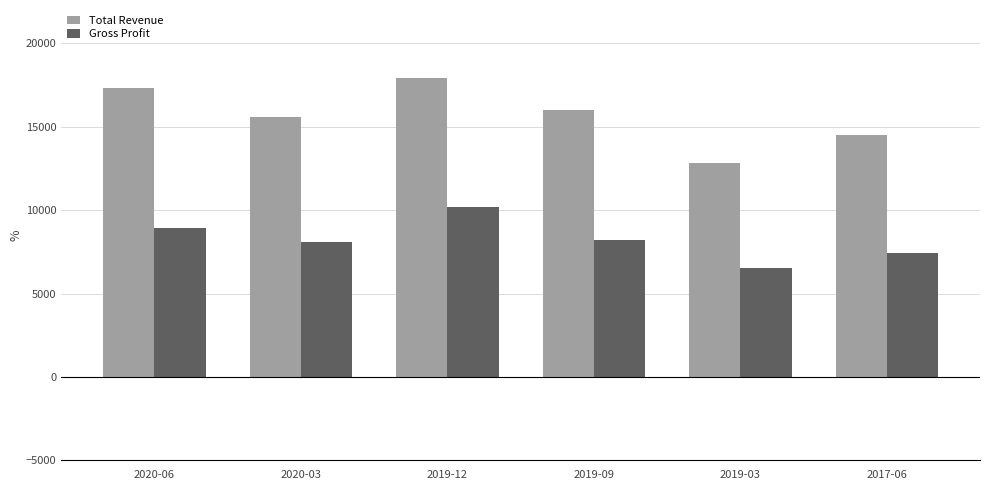

The value of Gross Profit at 2020-06 is 8900. True or false?

True